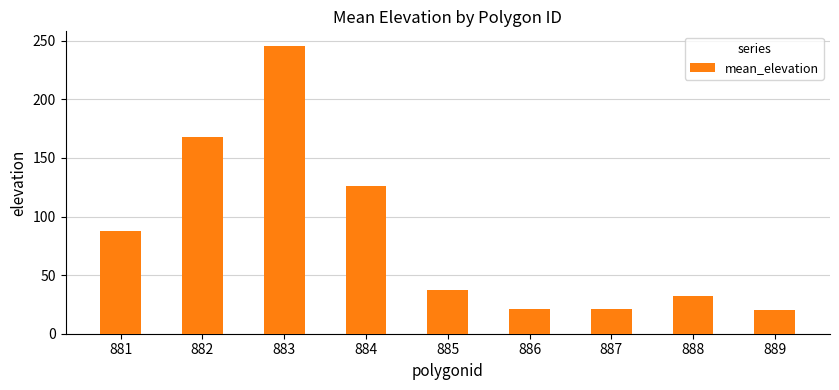

True or false: the data shows 88.0 at 881.

True